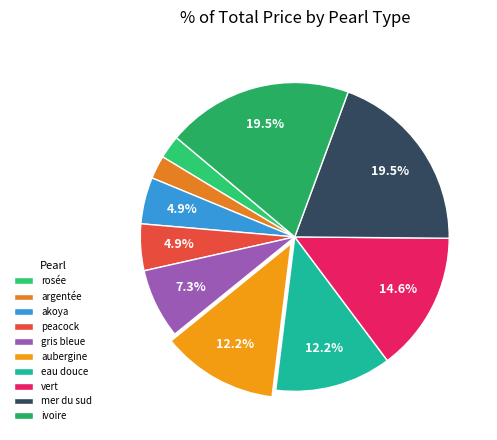

Is it true that vert is 25% of the pie?

False